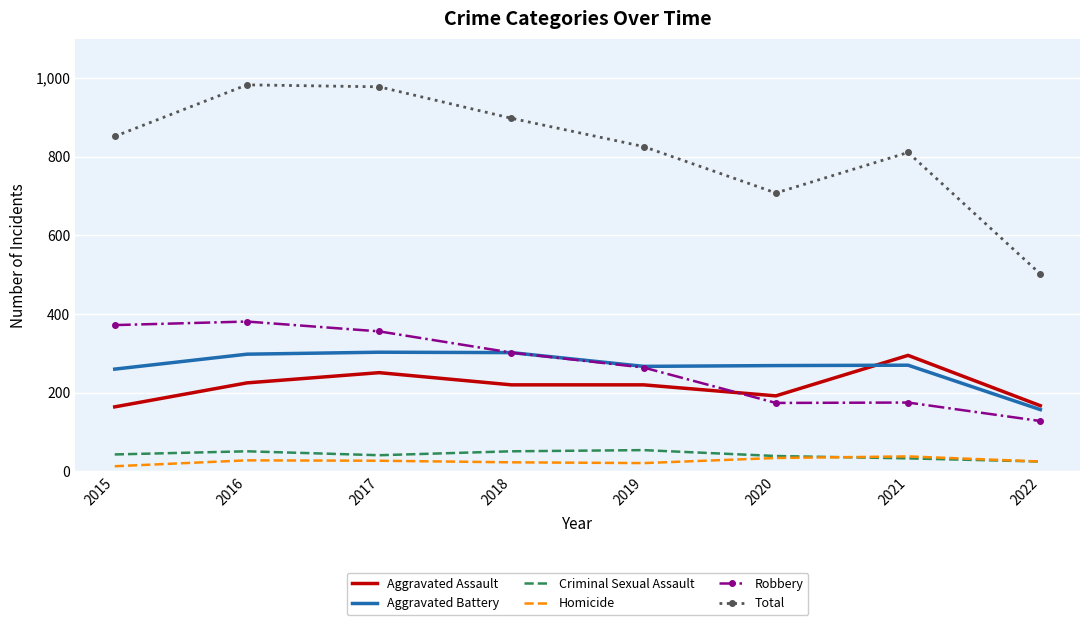

Which series has the largest range (max minus min)?

Total